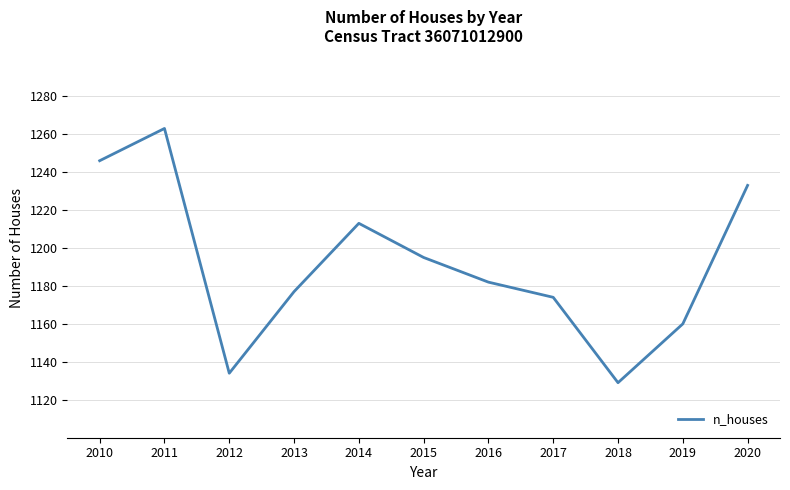

Which category has the lowest value across all series?

2018